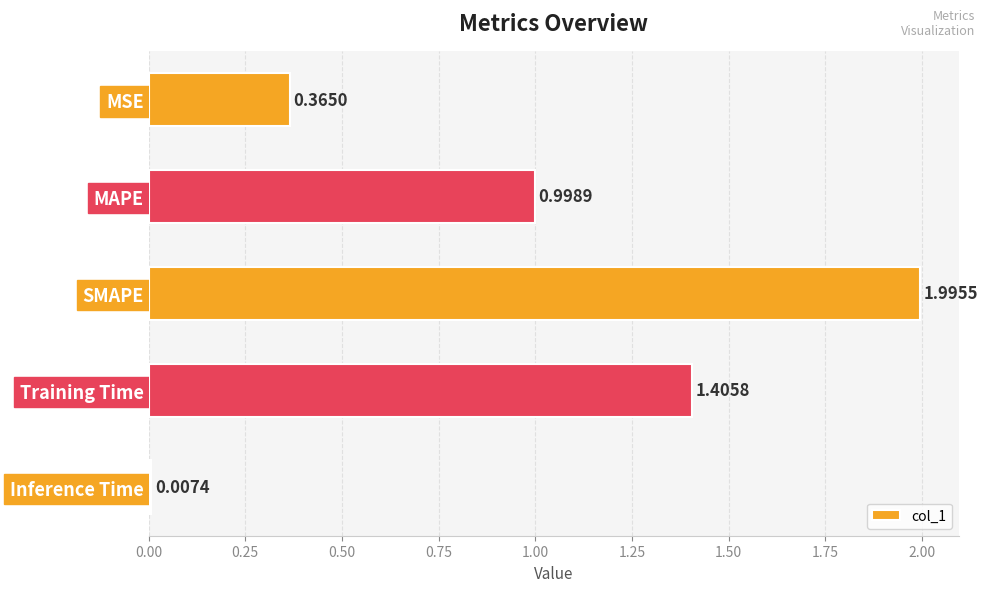

What is the change in value from Training Time to Inference Time?

-1.4